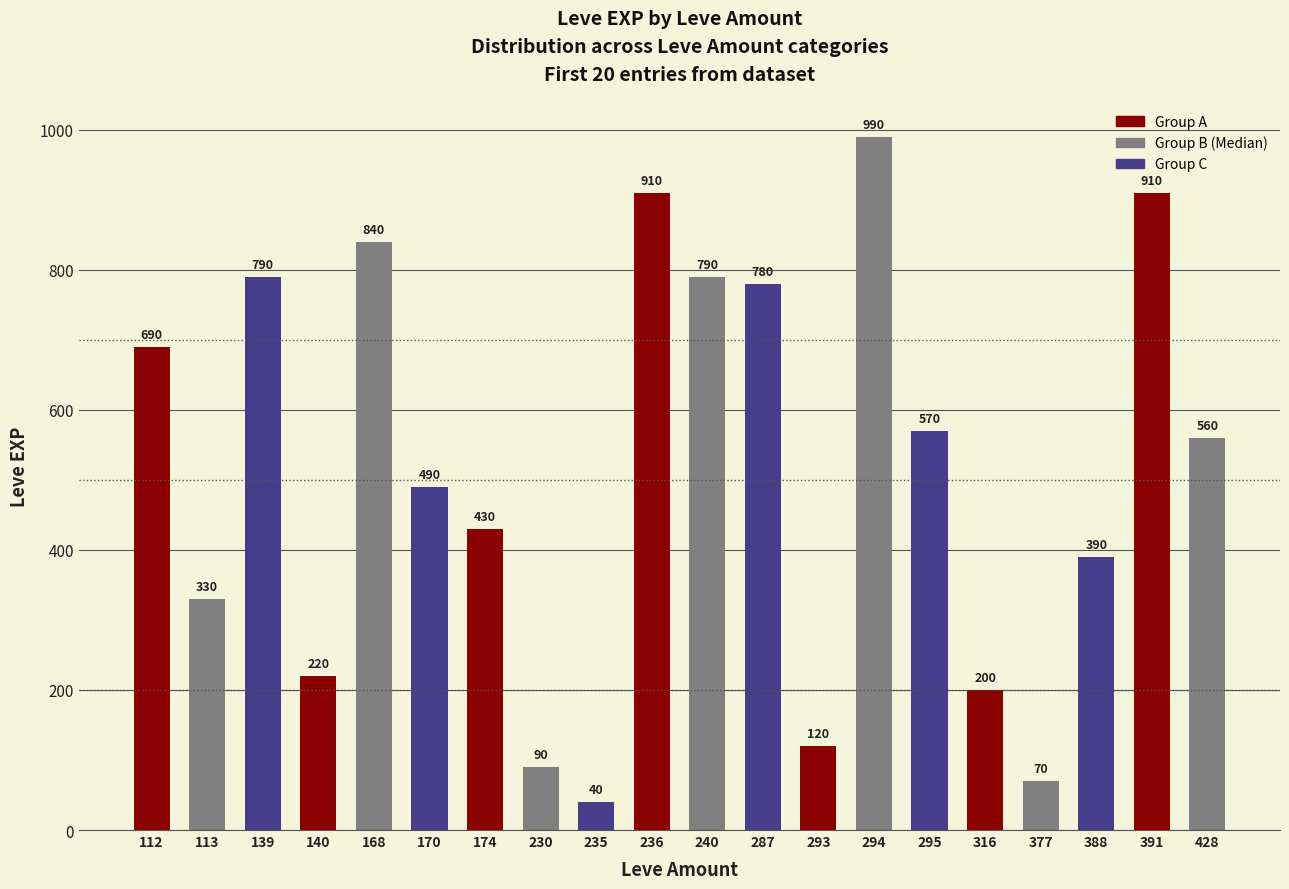

What is the change in value from 293 to 388?

+270